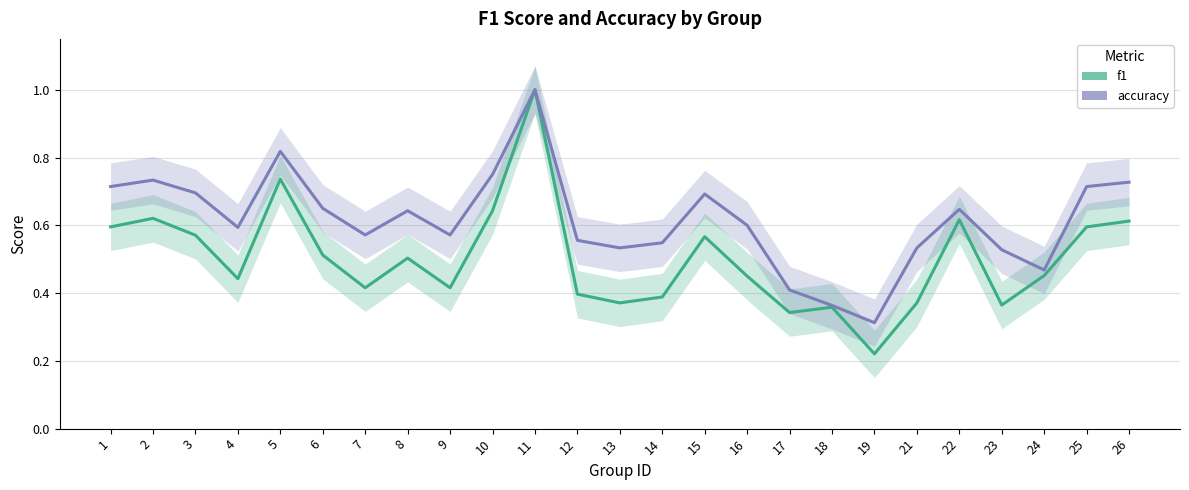

Reading left to right, transcribe all the data shown in this chart.

f1: 0.6	0.6	0.6	0.4	0.7	0.5	0.4	0.5	0.4	0.6	1.0	0.4	0.4	0.4	0.6	0.5	0.3	0.4	0.2	0.4	0.6	0.4	0.5	0.6	0.6
accuracy: 0.7	0.7	0.7	0.6	0.8	0.7	0.6	0.6	0.6	0.8	1.0	0.6	0.5	0.5	0.7	0.6	0.4	0.4	0.3	0.5	0.6	0.5	0.5	0.7	0.7